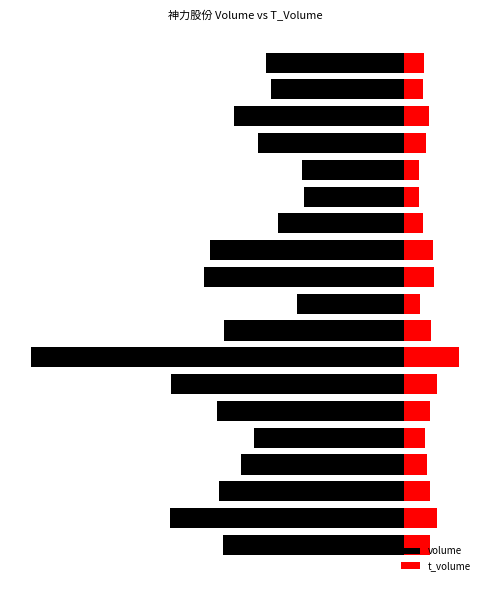

What is the sum of the t_volume values at 1 and 10?

6056